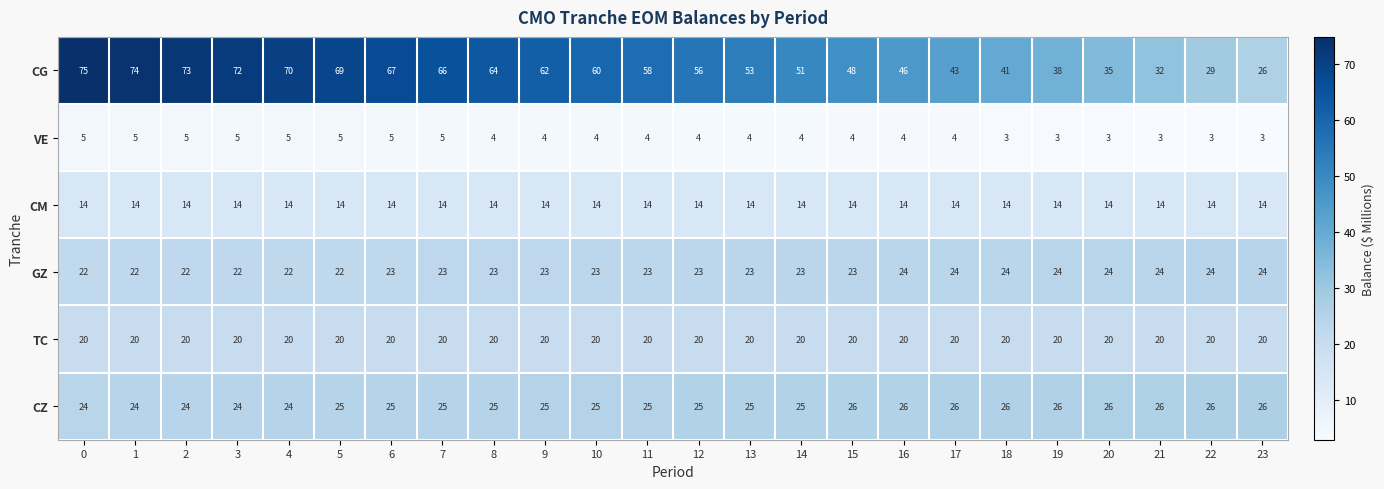

Which series has the largest total across all categories?

CG